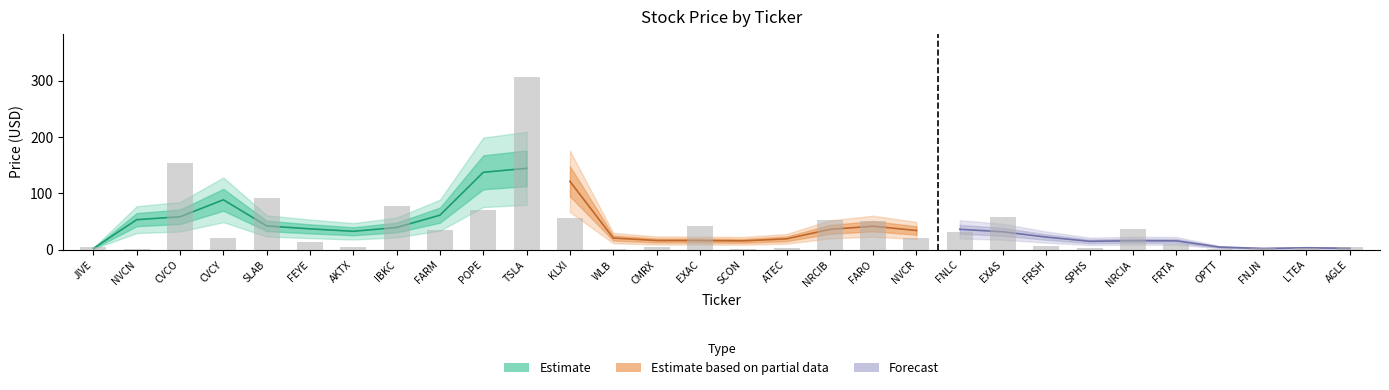

What is the label of the 7th bar from the left?

AKTX